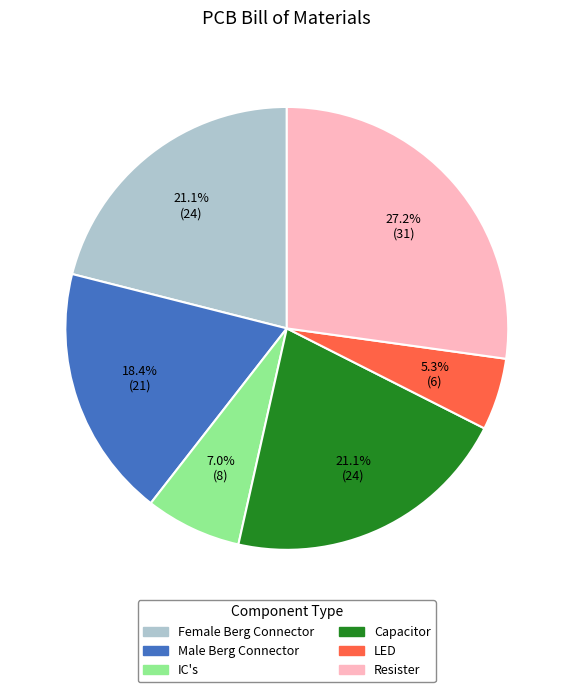

Is it true that IC's is 1% of the pie?

False